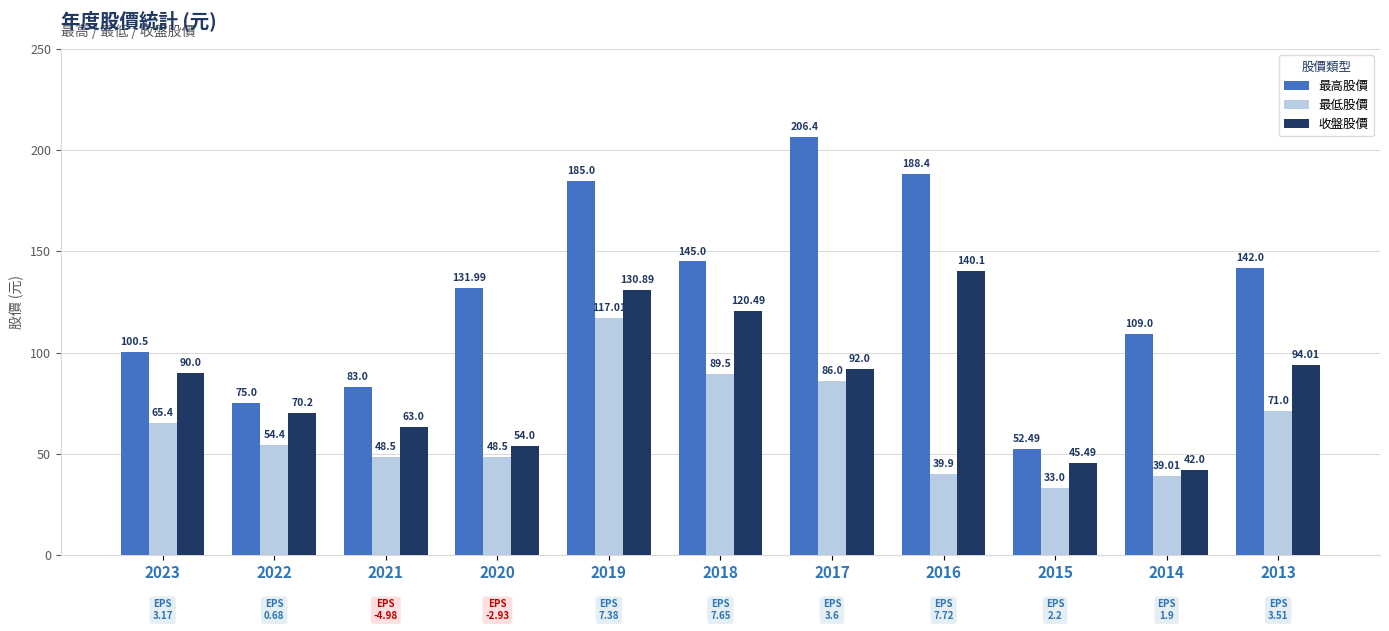

Reading right to left, what are all the values shown in this chart?

最高股價: 142.0	109.0	52.5	188.4	206.4	145.0	185.0	132.0	83.0	75.0	100.5
最低股價: 71.0	39.0	33.0	39.9	86.0	89.5	117.0	48.5	48.5	54.4	65.4
收盤股價: 94.0	42.0	45.5	140.1	92.0	120.5	130.9	54.0	63.0	70.2	90.0